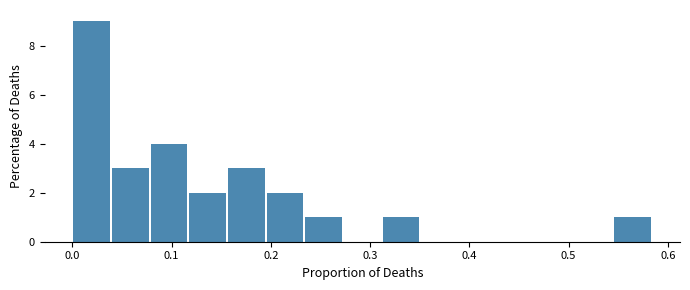

Read against the x-axis, roughly where is the centre of the tallest bar?

0.02